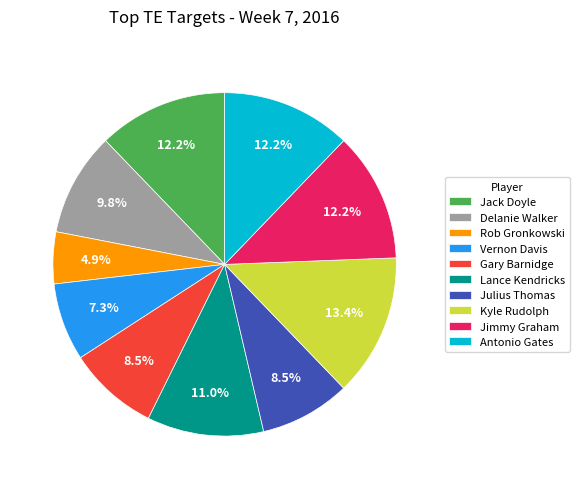

Is it true that Jack Doyle is 2% of the pie?

False